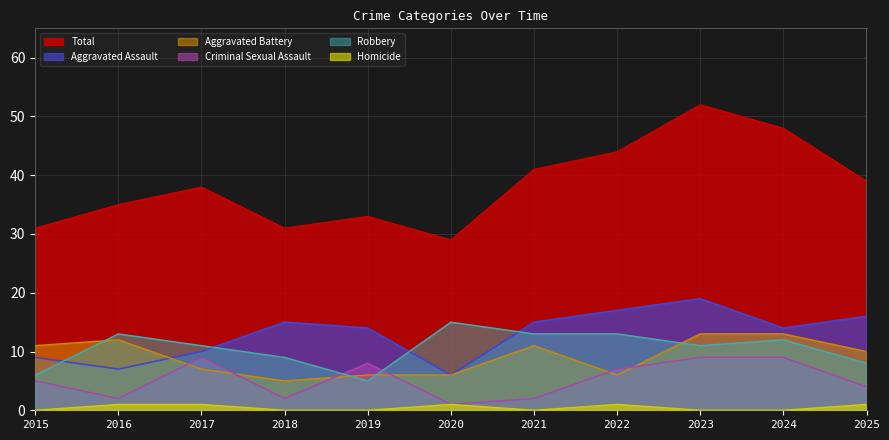

Reading left to right, transcribe all the data shown in this chart.

Aggravated Assault: 9	7	10	15	14	6	15	17	19	14	16
Aggravated Battery: 11	12	7	5	6	6	11	6	13	13	10
Criminal Sexual Assault: 5	2	9	2	8	1	2	7	9	9	4
Homicide: 0	1	1	0	0	1	0	1	0	0	1
Robbery: 6	13	11	9	5	15	13	13	11	12	8
Total: 31	35	38	31	33	29	41	44	52	48	39